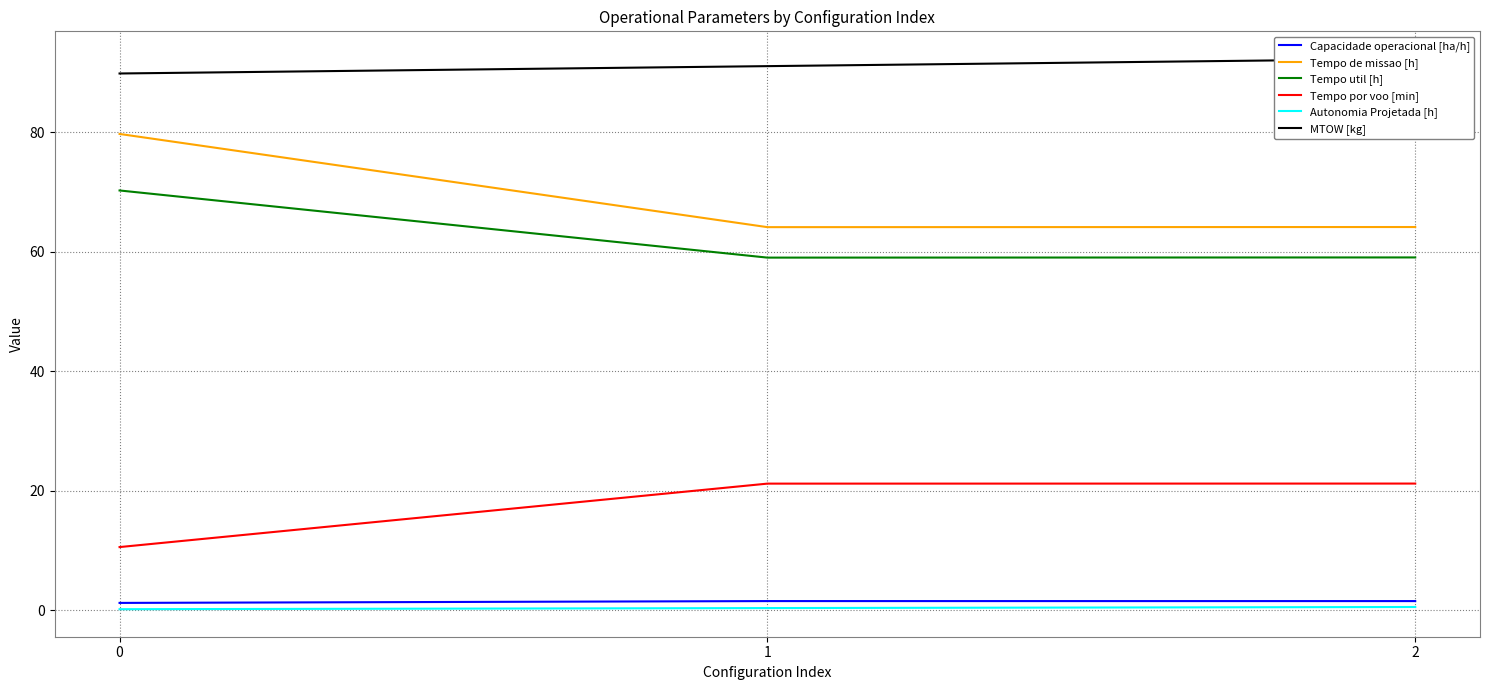

Between 0 and 2, which is larger?

2